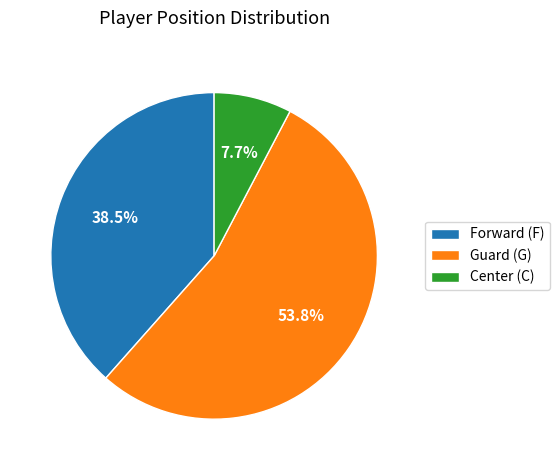

Is Guard (G) the majority of the pie?

Yes